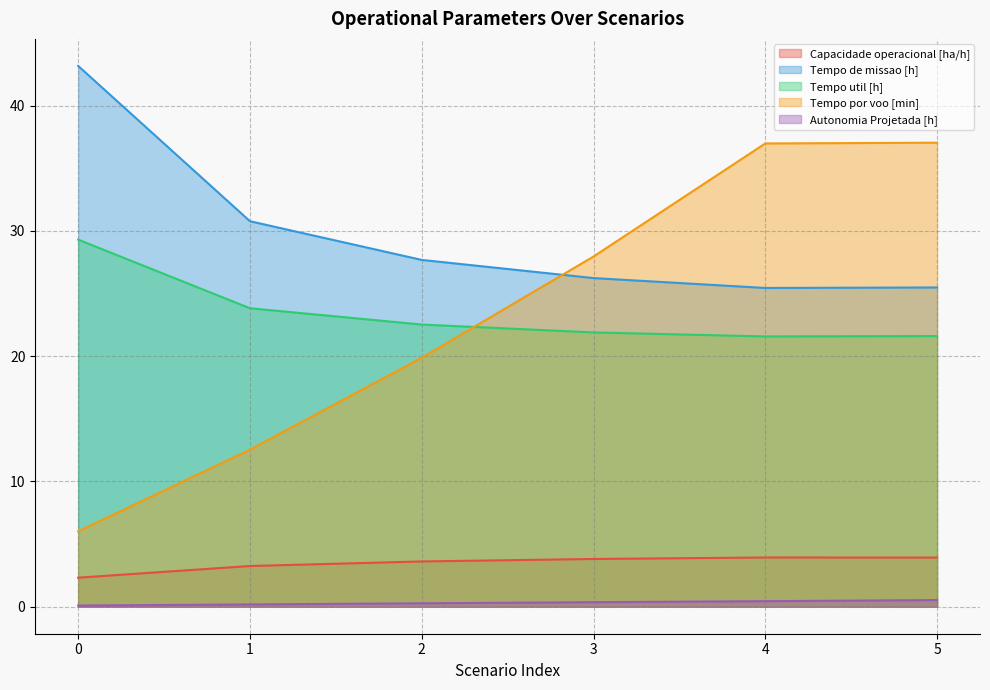

List the series in order of their peak value, lowest first.

Autonomia Projetada [h], Capacidade operacional [ha/h], Tempo util [h], Tempo por voo [min], Tempo de missao [h]